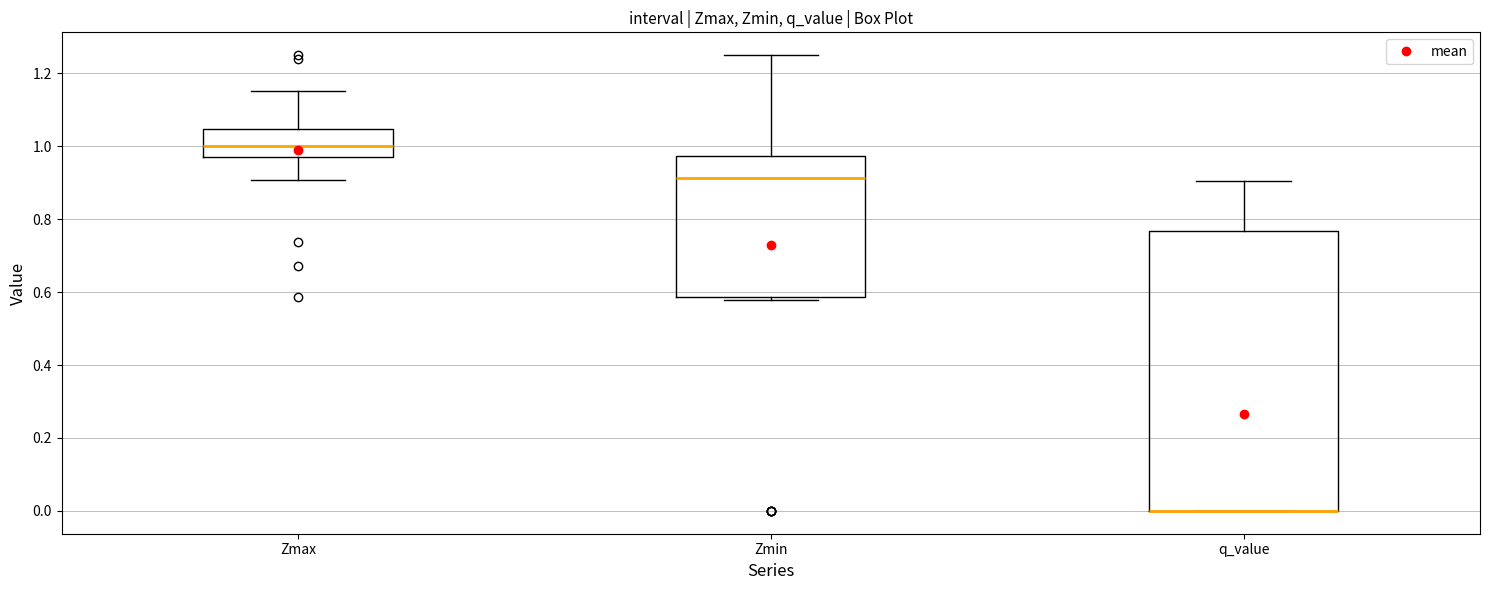

Reading left to right, transcribe this box plot: for each box, give where its median line is, the range the box spans, and where its two whiskers end, as read against the y-axis. The values are not printed on the chart, so give them approximately, as read against the axis.

Zmax: median 1.00, box 0.98 to 1.04, whiskers 0.90 to 1.16
Zmin: median 0.92, box 0.58 to 0.98, whiskers 0.58 (just below the box's lower edge) to 1.24
q_value: median 0.00 (drawn on the box's lower edge), box 0.00 to 0.76, whiskers 0.00 to 0.90